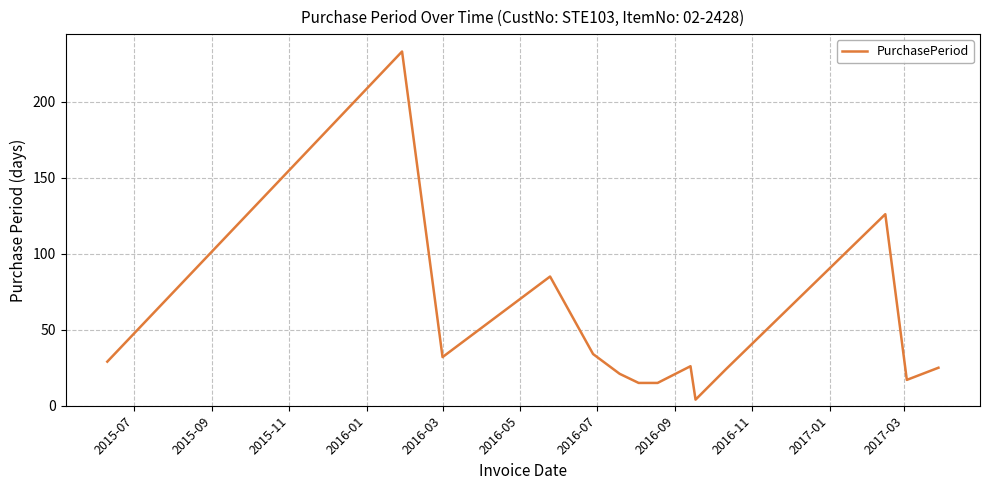

What is the maximum value shown in the chart?

233